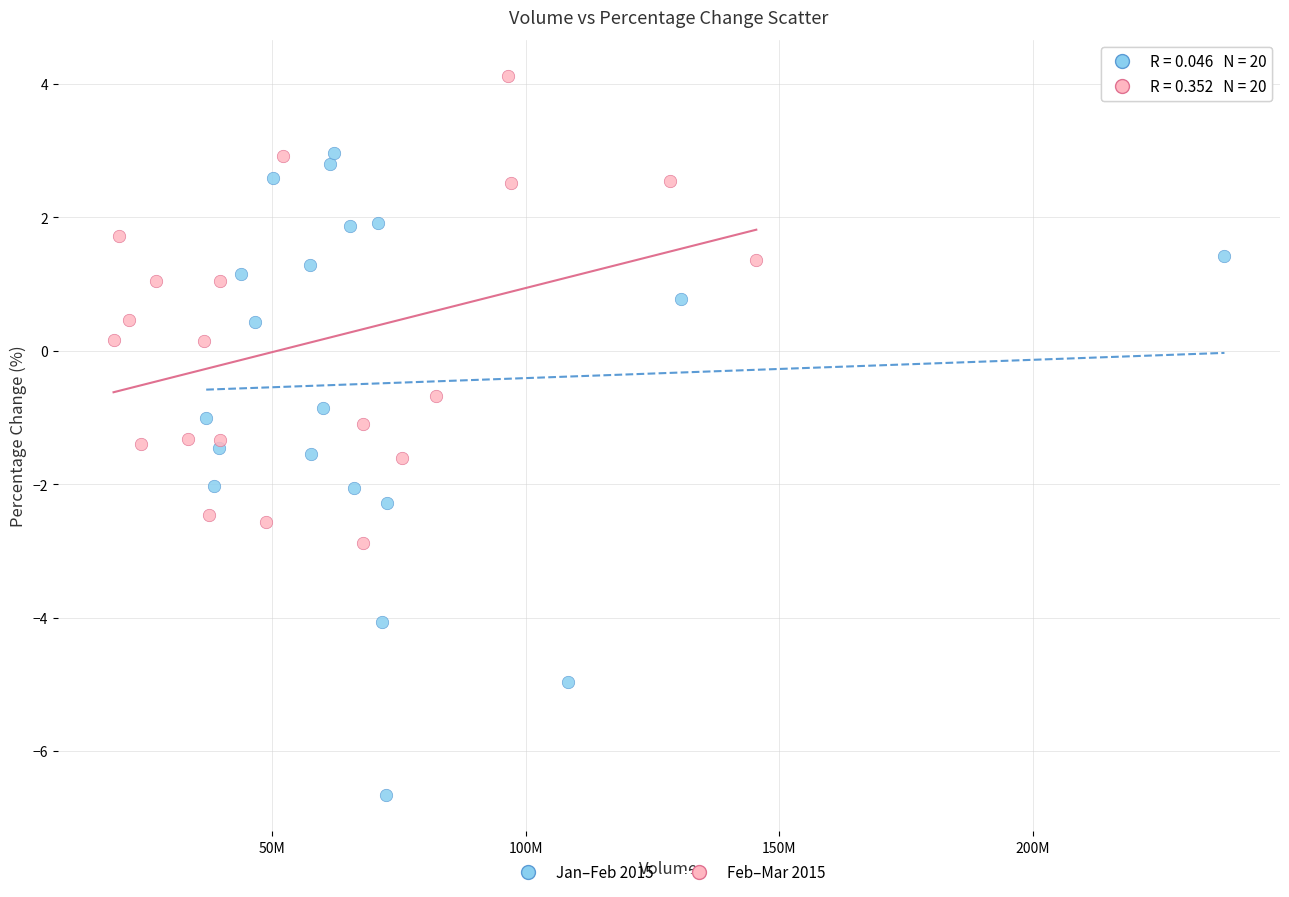

What are all the series names shown in the legend?

Jan–Feb 2015, Feb–Mar 2015